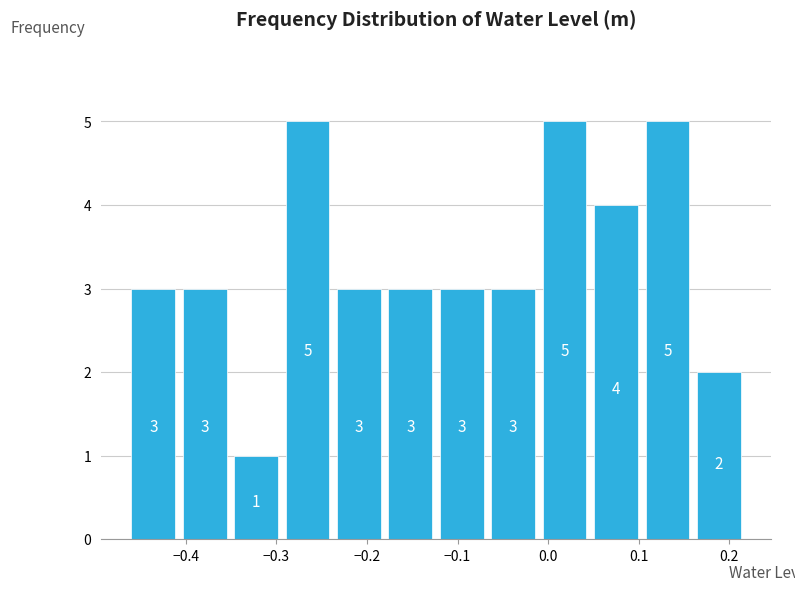

Reading left to right, transcribe this chart: for each bar, give the range it covers on the x-axis and its height. The bar edges are not printed on the chart, so give them approximately, as read against the axis.

-0.46 to -0.41: 3
-0.41 to -0.35: 3
-0.35 to -0.29: 1
-0.29 to -0.24: 5
-0.24 to -0.18: 3
-0.18 to -0.12: 3
-0.12 to -0.07: 3
-0.07 to -0.01: 3
-0.01 to 0.05: 5
0.05 to 0.10: 4
0.10 to 0.16: 5
0.16 to 0.22: 2